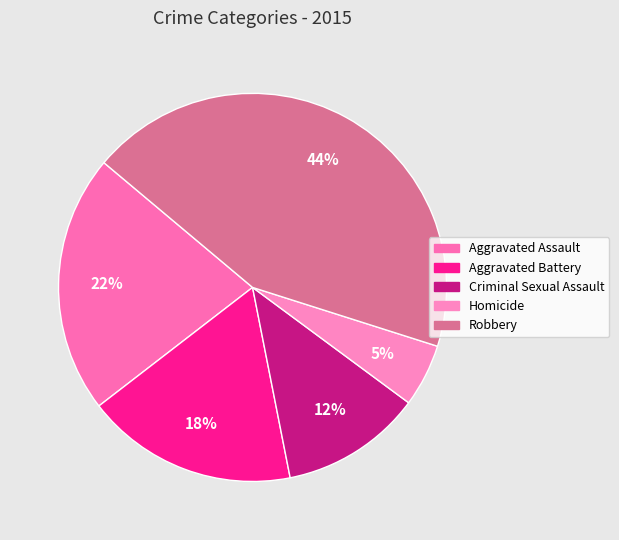

Is there any slice that represents more than half of the pie?

No